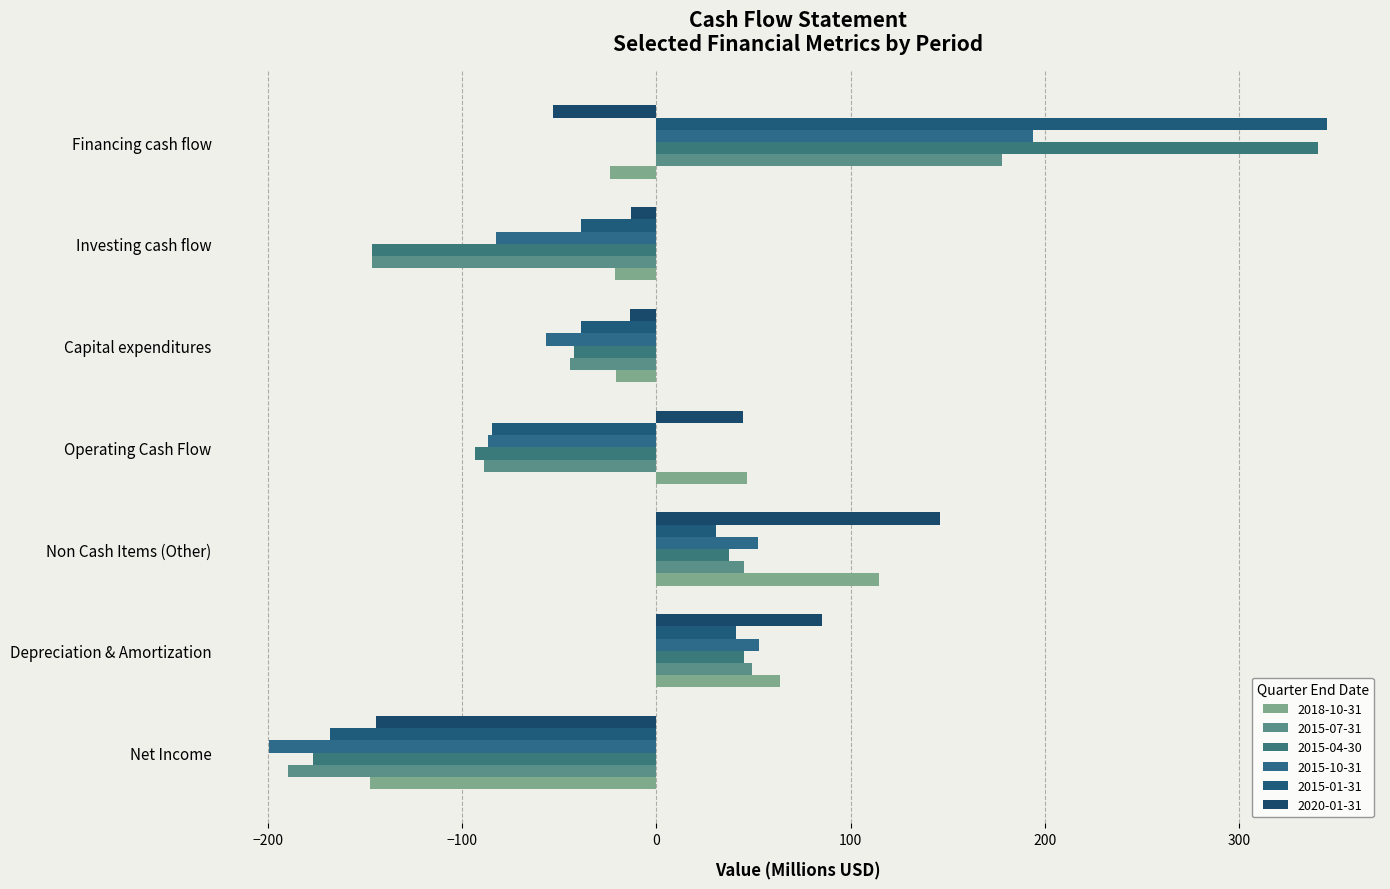

Between Non Cash Items (Other) and Investing cash flow, which series saw the biggest shift?

2015-07-31